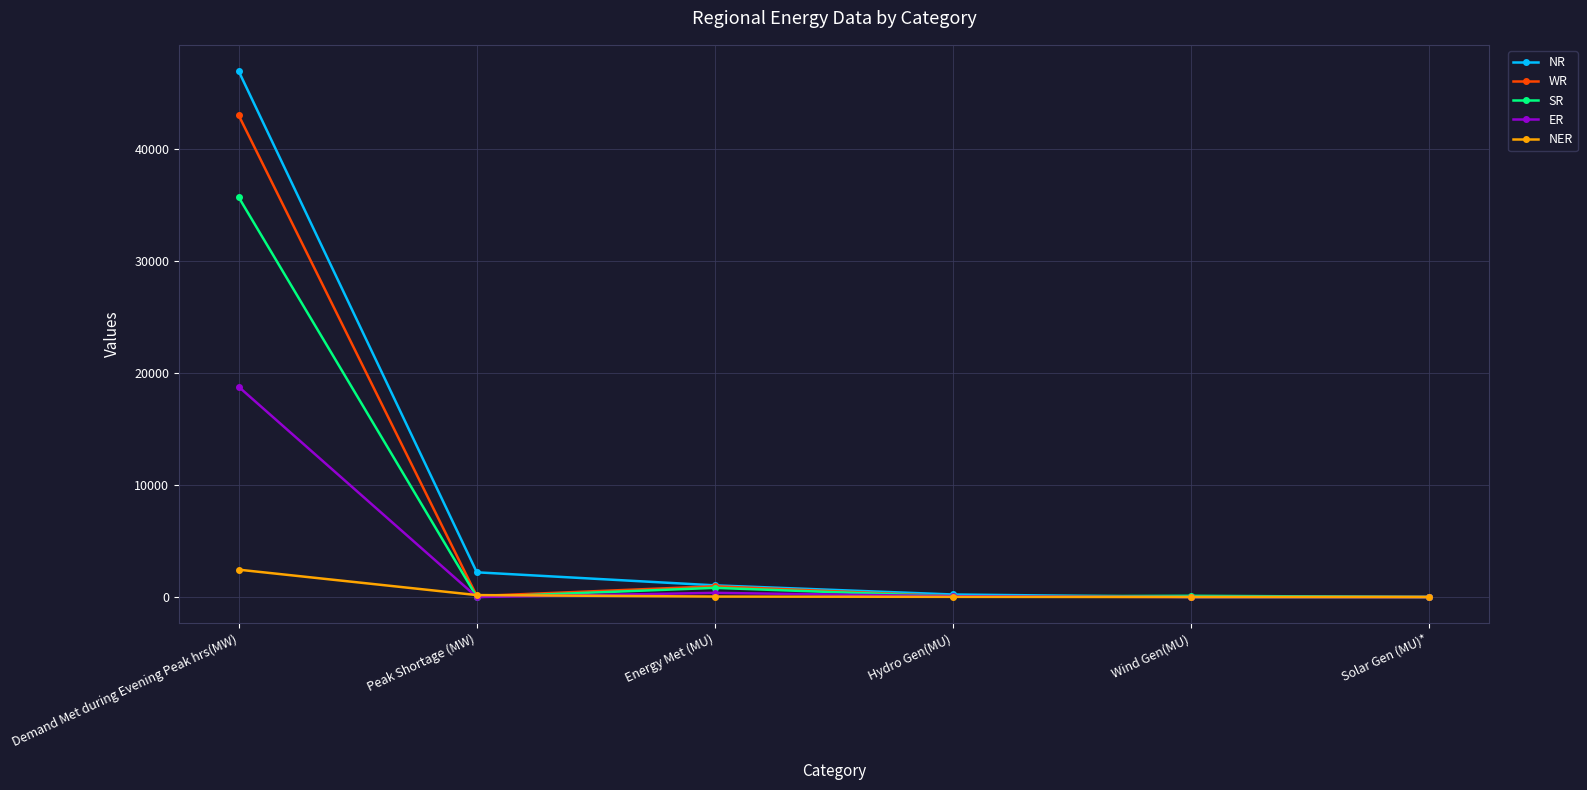

At how many categories does at least one series exceed 30189?

1